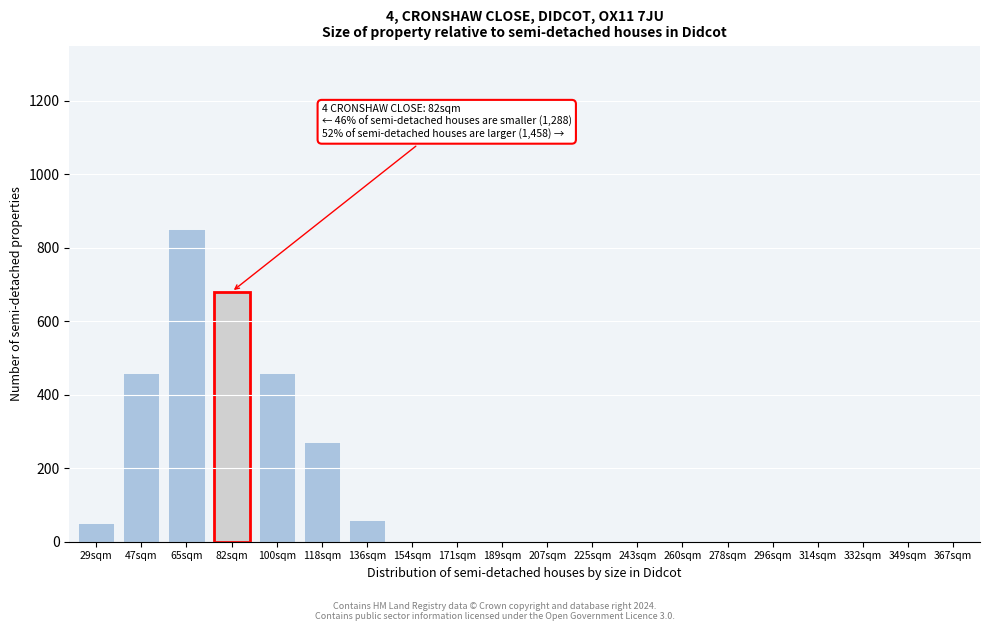

Reading left to right, transcribe all the data shown in this chart.

29sqm=50	47sqm=460	65sqm=850	82sqm=680	100sqm=460	118sqm=270	136sqm=60	154sqm=0	171sqm=0	189sqm=0	207sqm=0	225sqm=0	243sqm=0	260sqm=0	278sqm=0	296sqm=0	314sqm=0	332sqm=0	349sqm=0	367sqm=0